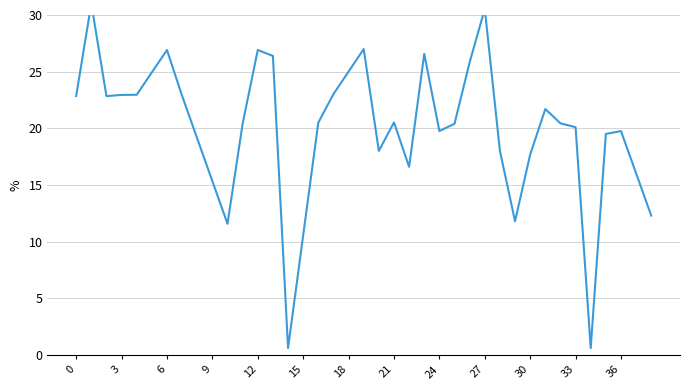

Which category has the lowest value across all series?

14